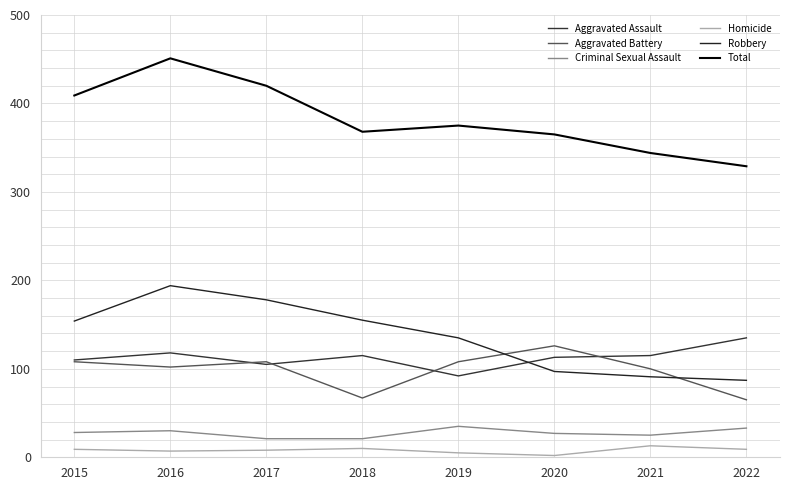

What is the sum of all Aggravated Assault values?

903